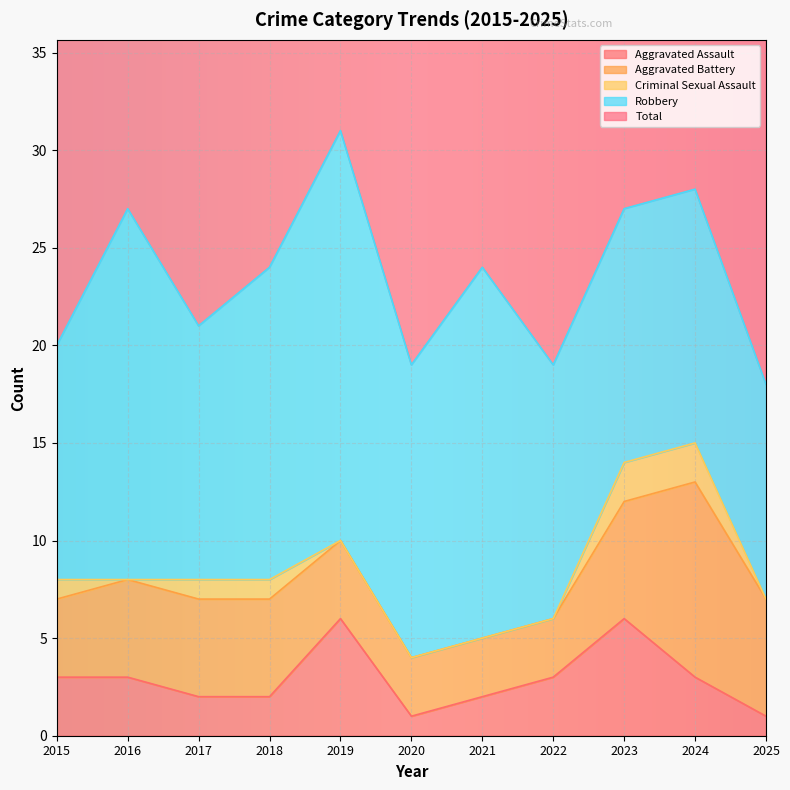

Is it true that Robbery equals 27 at 2016?

False